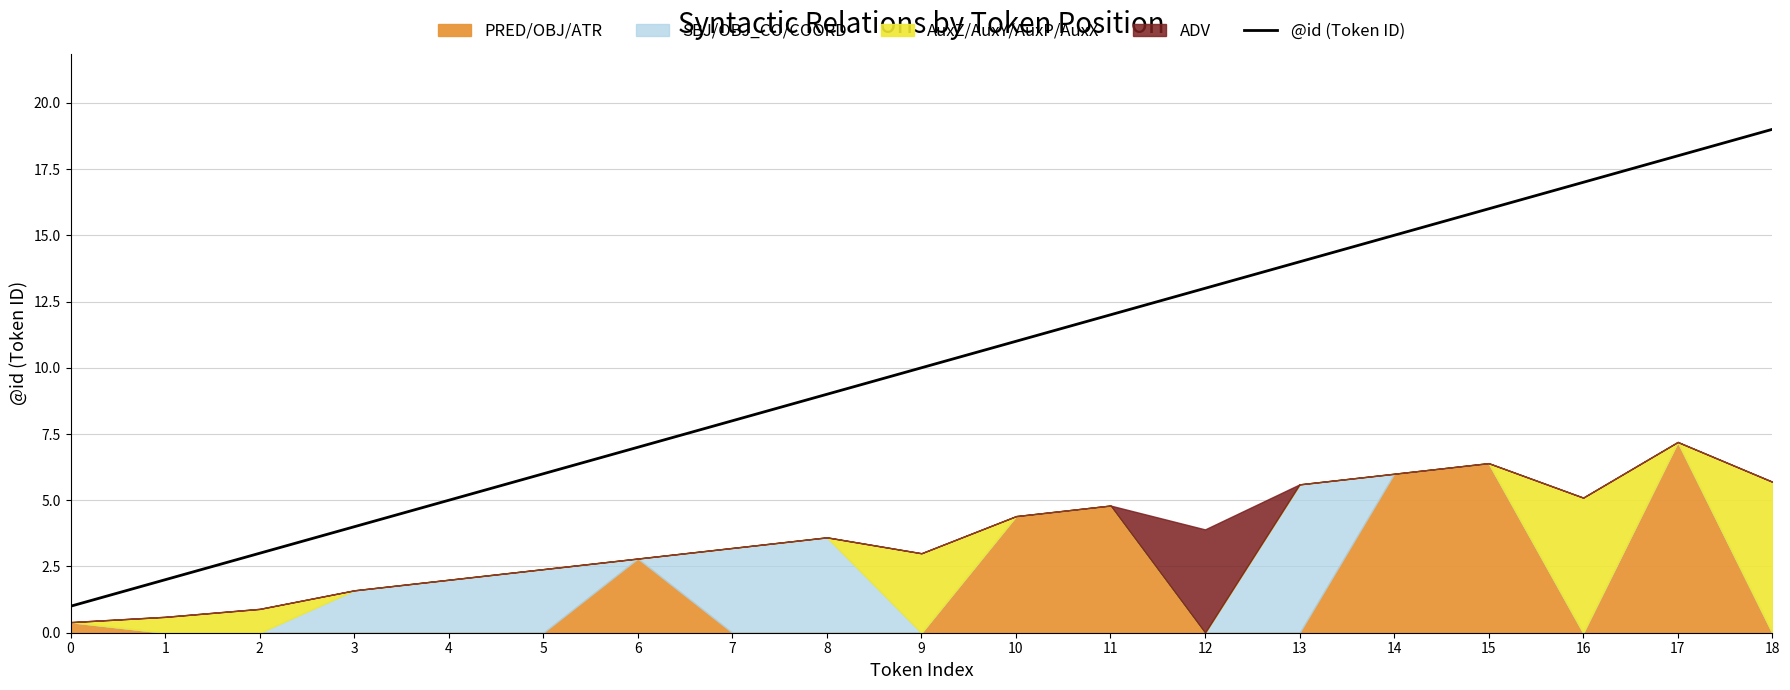

What is the value of the 19th point from the left?

19